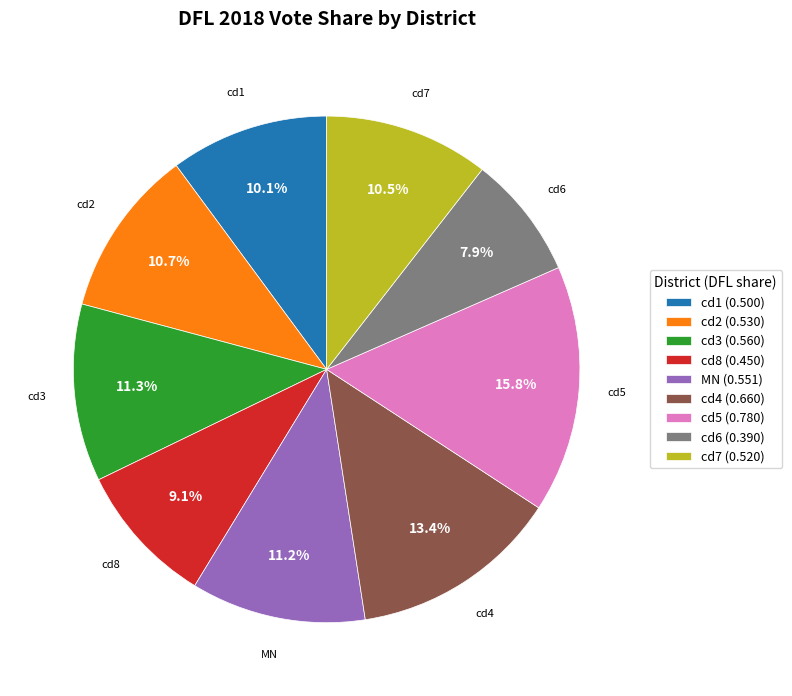

Is the sum of cd7 (0.520) and cd4 (0.660) greater than half?

No